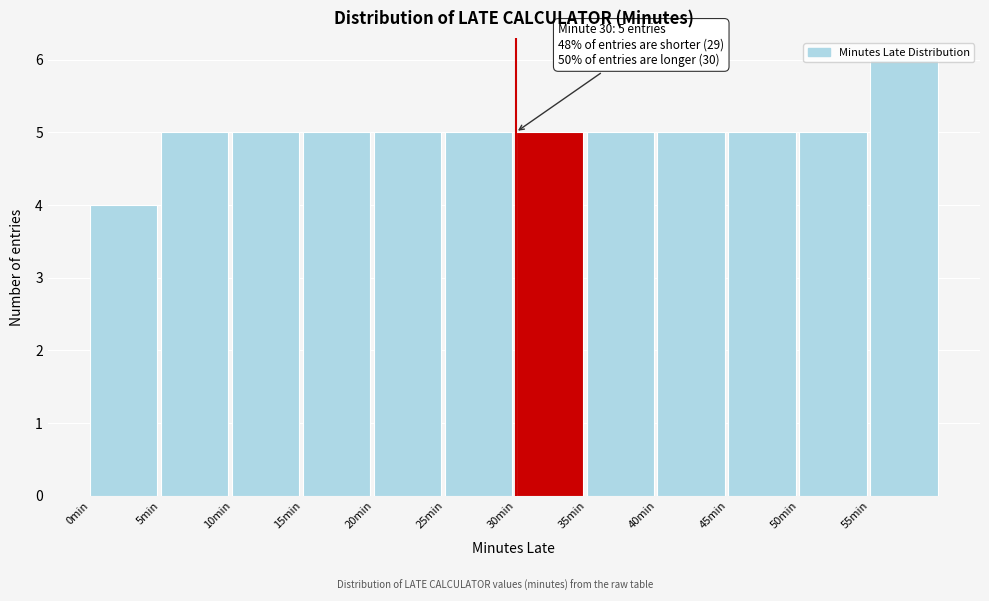

Over which range of the x-axis is the bar tallest?

55 to 60